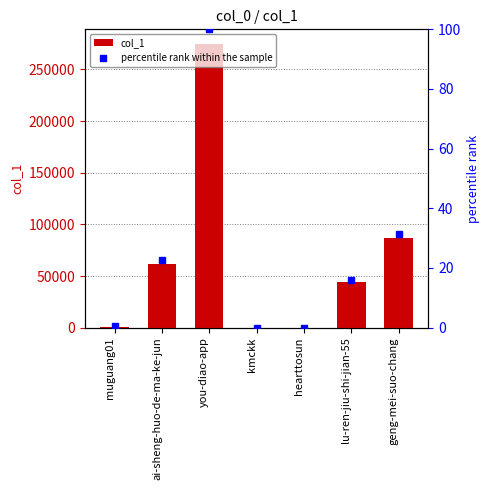

Reading left to right, list all the values displayed in this chart.

col_1: 1112.0	62074.0	275064.0	17.0	8.0	43769.0	86374.0
percentile rank within the sample: 0.4	22.6	100.0	0.0	0.0	15.9	31.4